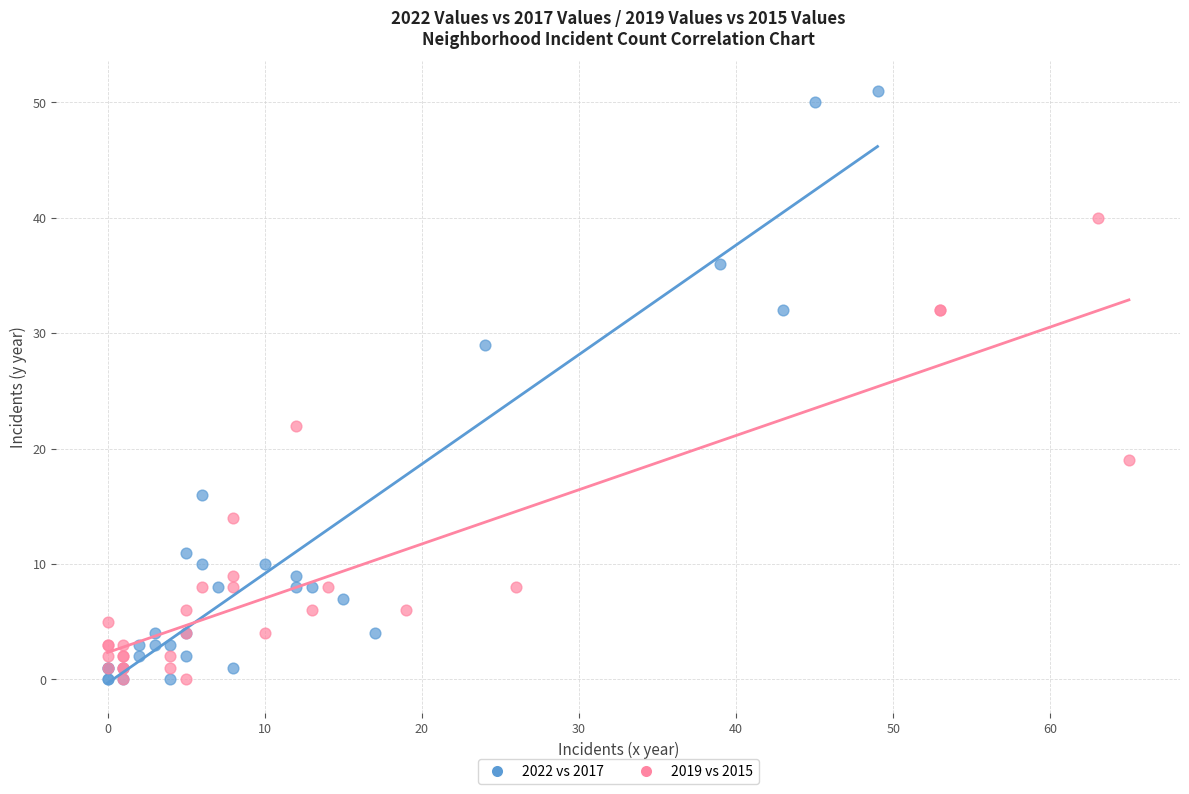

Which series reaches the maximum Y coordinate?

2022 vs 2017